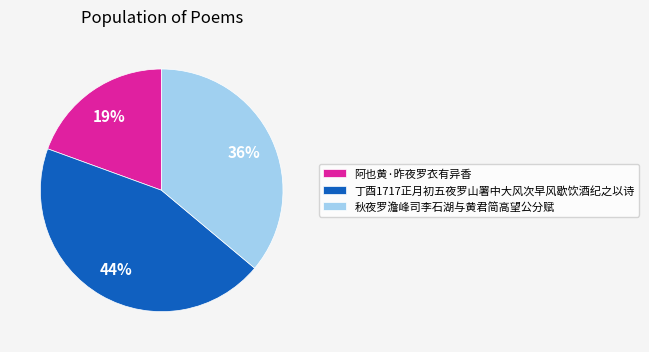

Approximately how many times larger is the value at 阿也黄·昨夜罗衣有异香 compared to 丁酉1717正月初五夜罗山署中大风次早风歇饮酒纪之以诗?

0.4